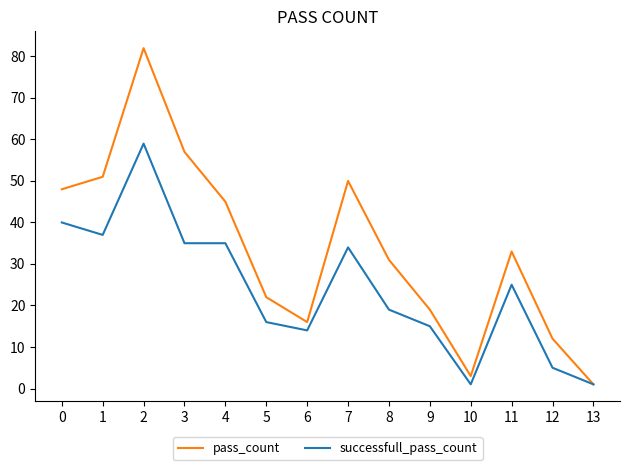

What is the total value across all series at 7?

84